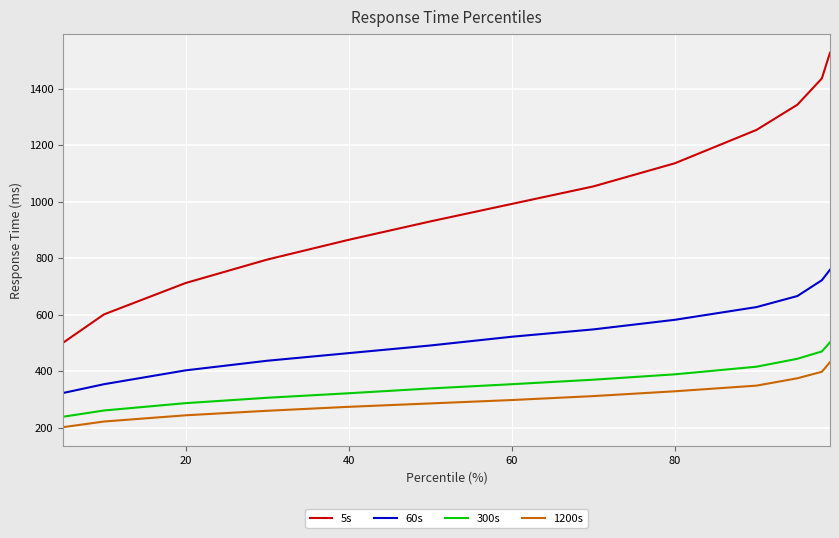

True or false: 5s and 60s intersect in this chart.

False